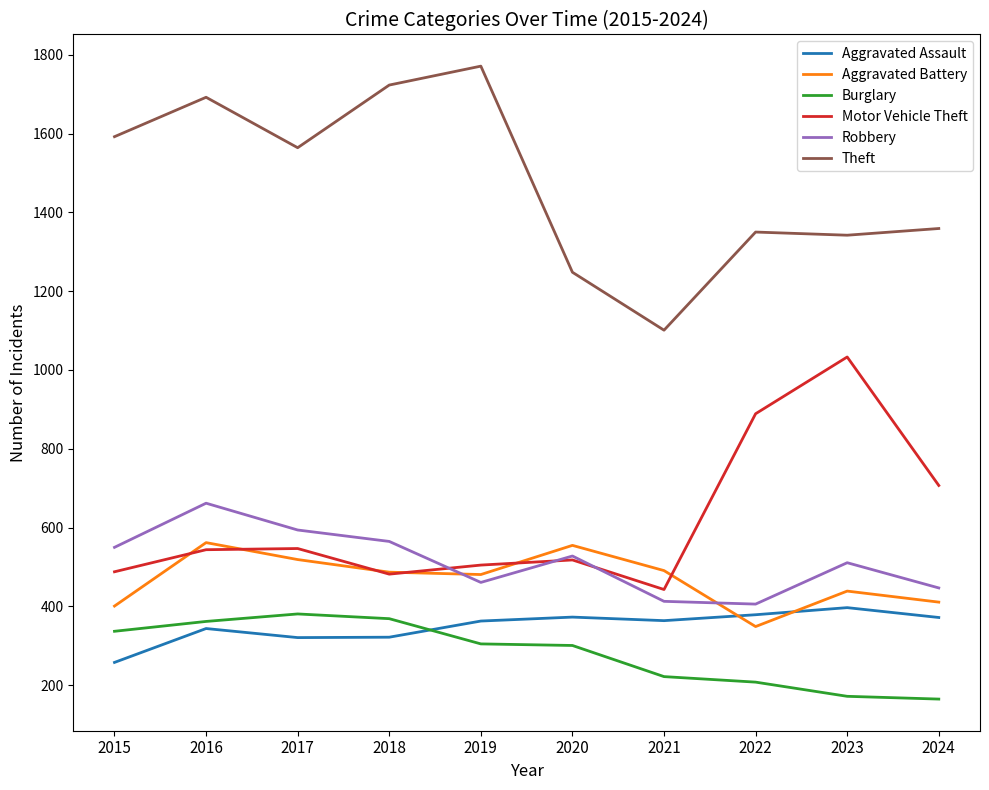

Which category has the lowest value in the Aggravated Battery series?

2022